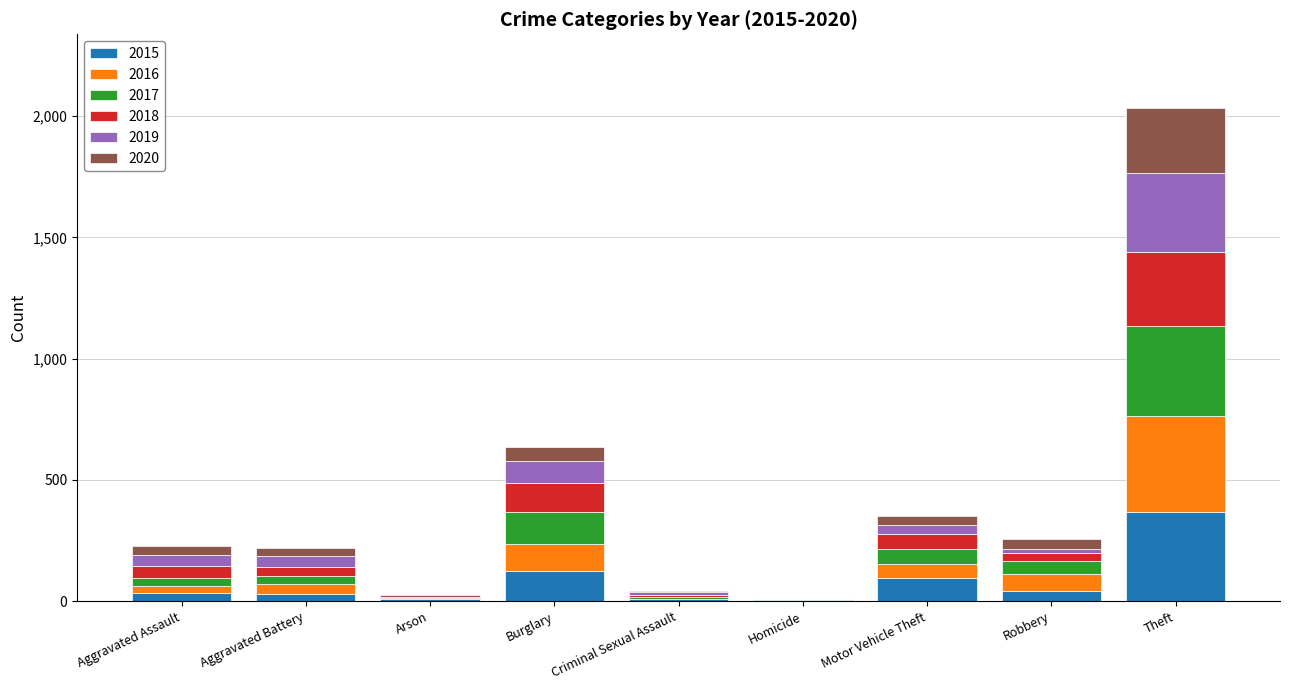

At which category is the sum across all series the highest?

Theft